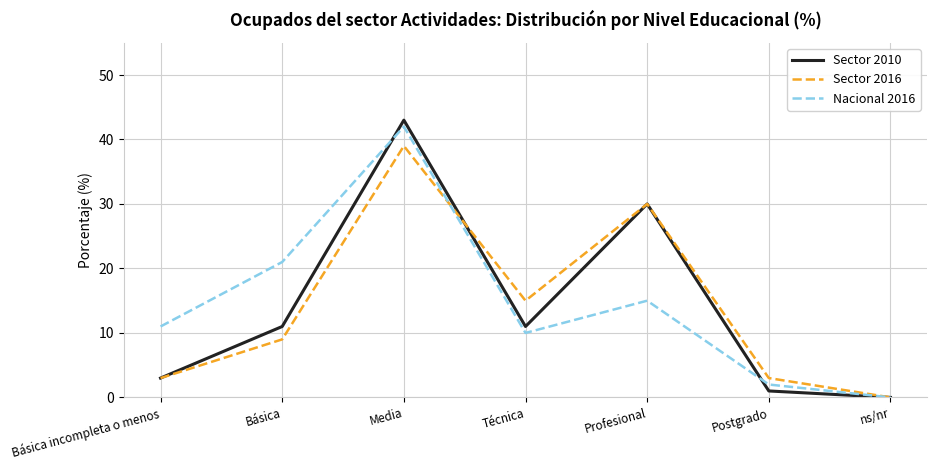

What are all the series names shown in the legend?

Sector 2010, Sector 2016, Nacional 2016